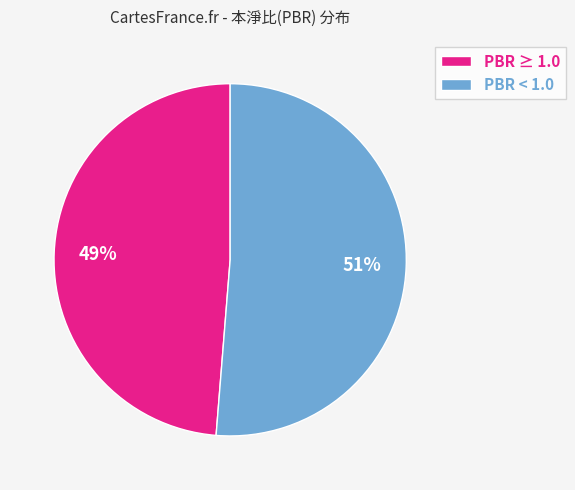

How many slices are in this pie chart?

2